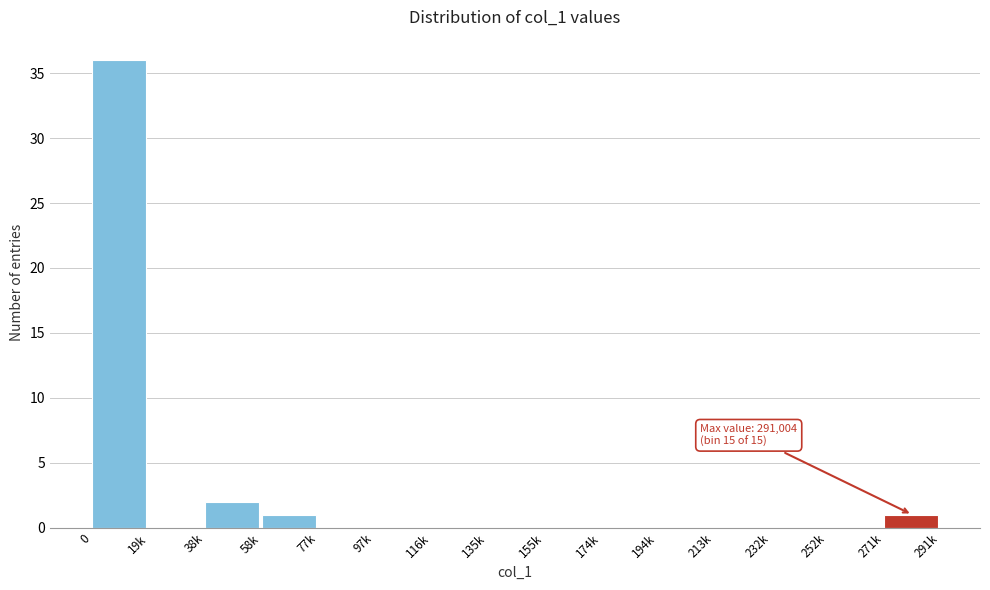

Reading left to right, list all the values displayed in this chart.

0=36	19k=0	38k=2	58k=1	77k=0	97k=0	116k=0	135k=0	155k=0	174k=0	194k=0	213k=0	232k=0	252k=0	271k=1